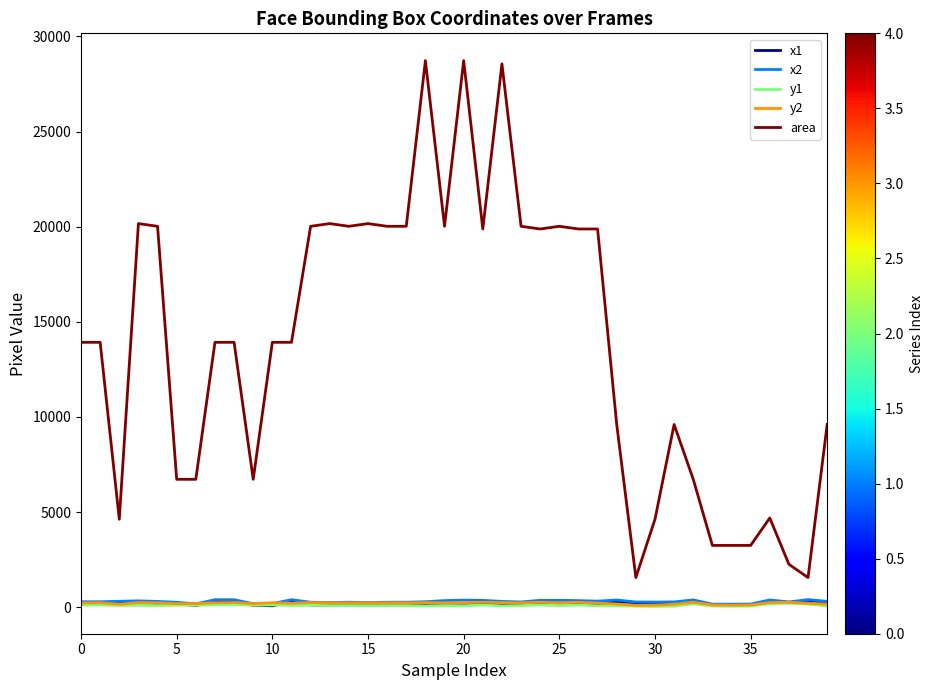

True or false: area has more than 2 points higher than both neighbors.

True